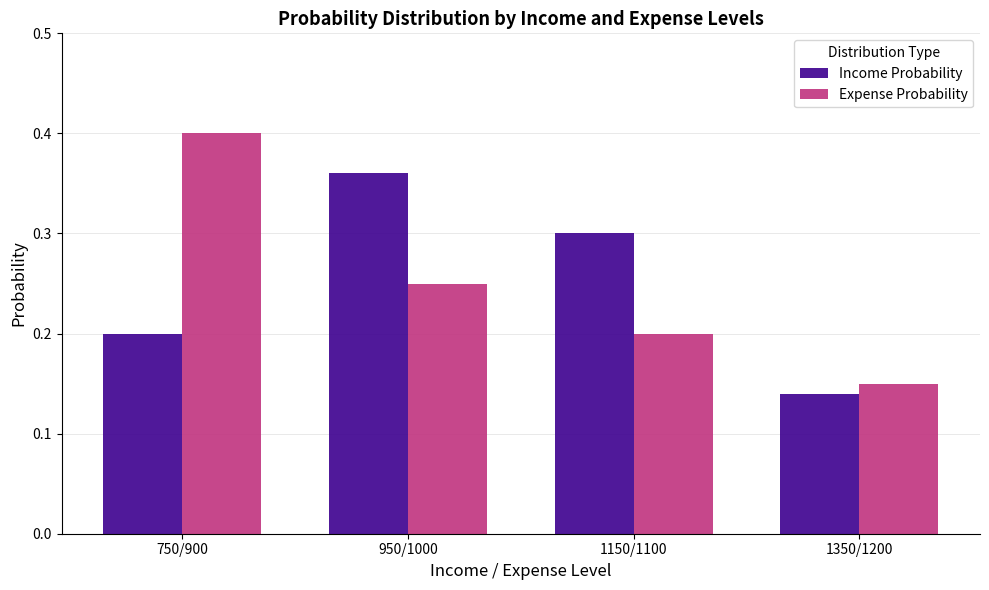

What is the total value across all series at 750/900?

0.6